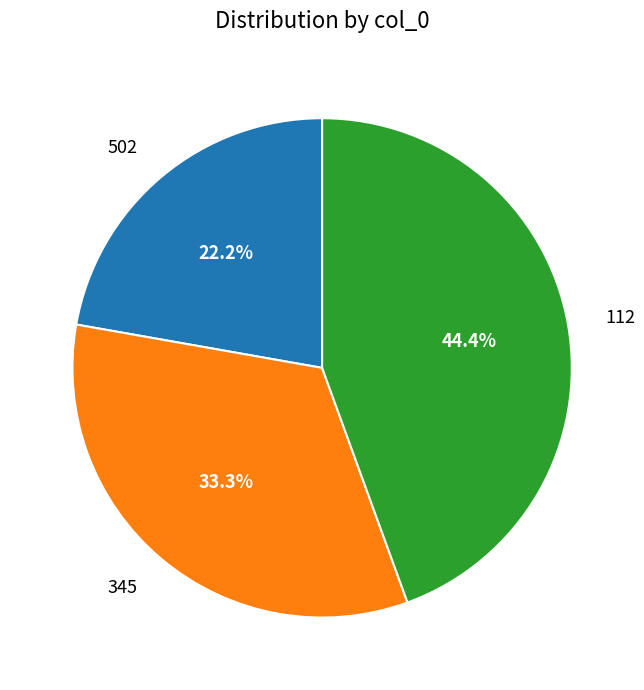

To the nearest percent, what is the difference between the 112 and 502 slice percentages?

22%